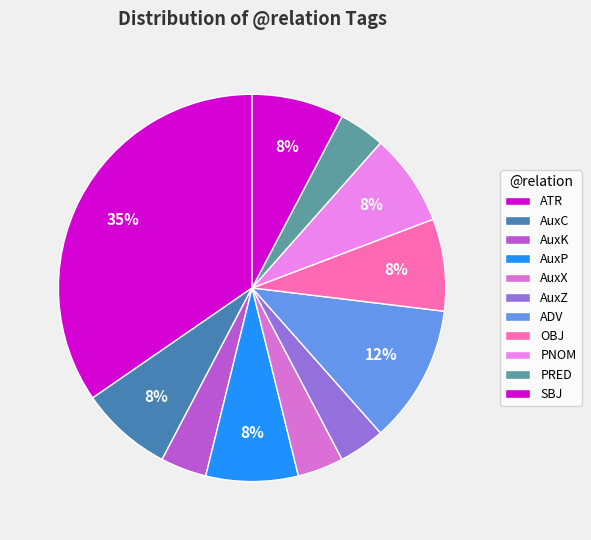

How many segments does this pie chart have?

11